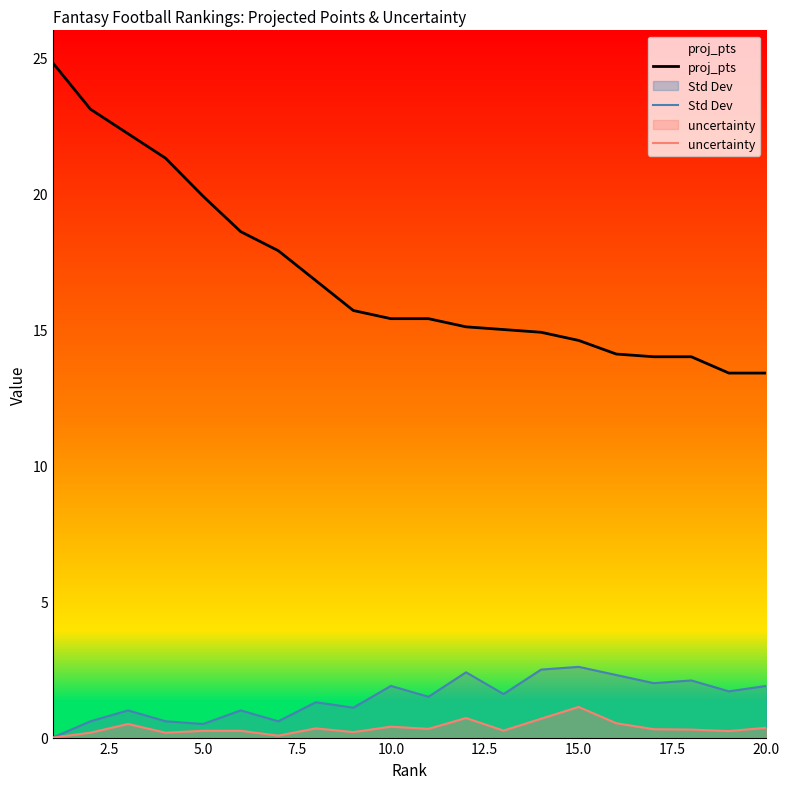

Rank the series by their maximum value, from highest to lowest.

proj_pts, Std Dev, uncertainty